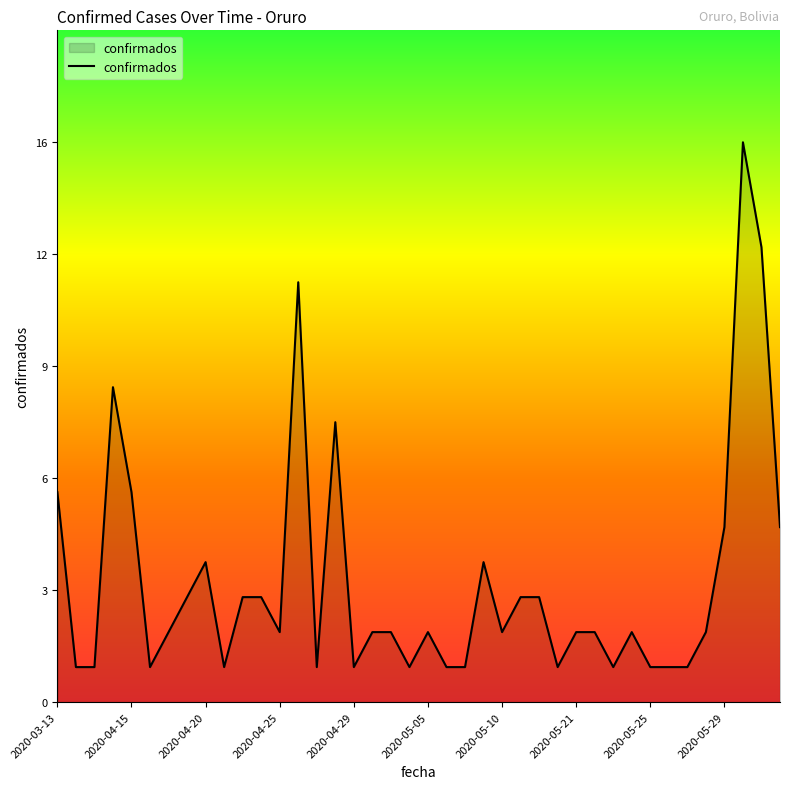

Does the chart display data point markers on the line(s)?

No